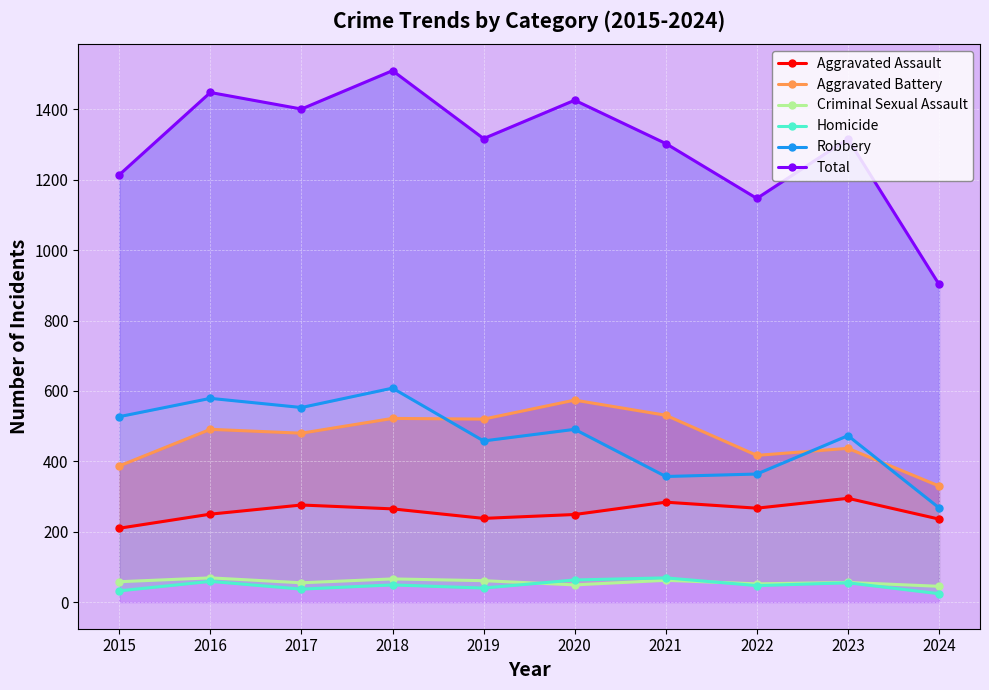

What is the sum of the Criminal Sexual Assault values at 2024 and 2021?

107